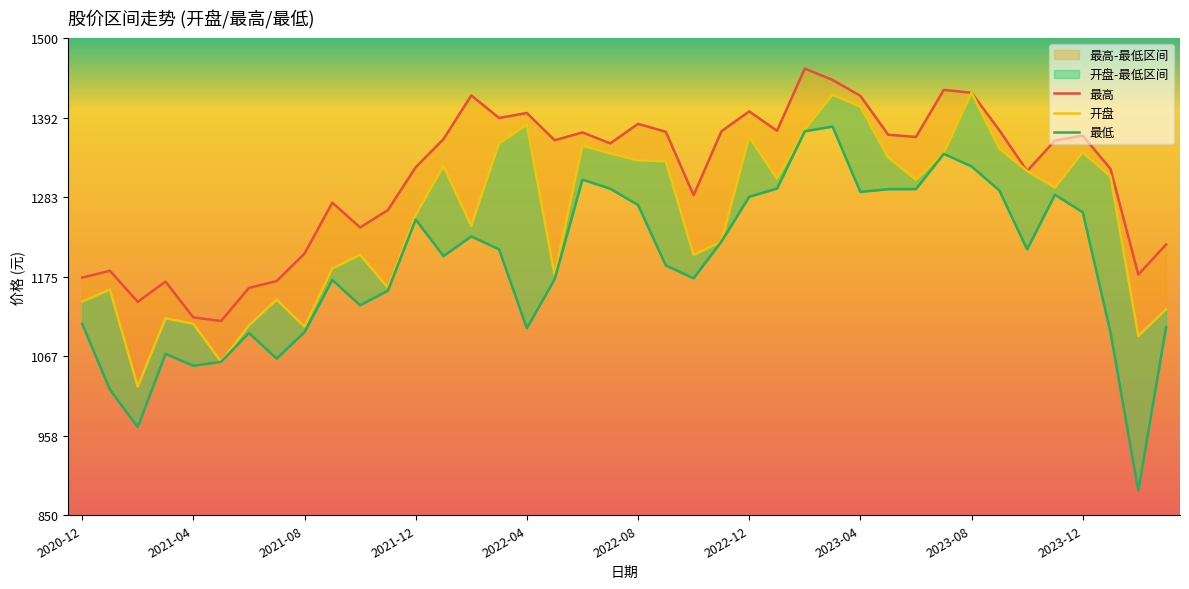

What position from the right is 2024-01?

3